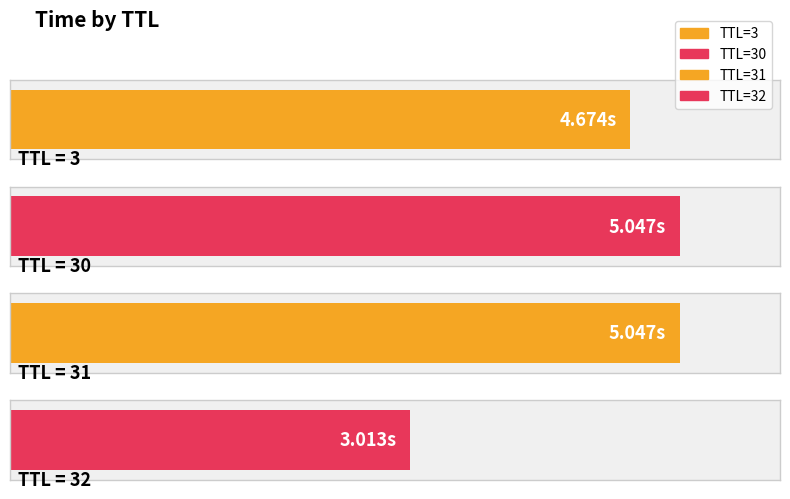

What is the smallest value displayed?

3.0